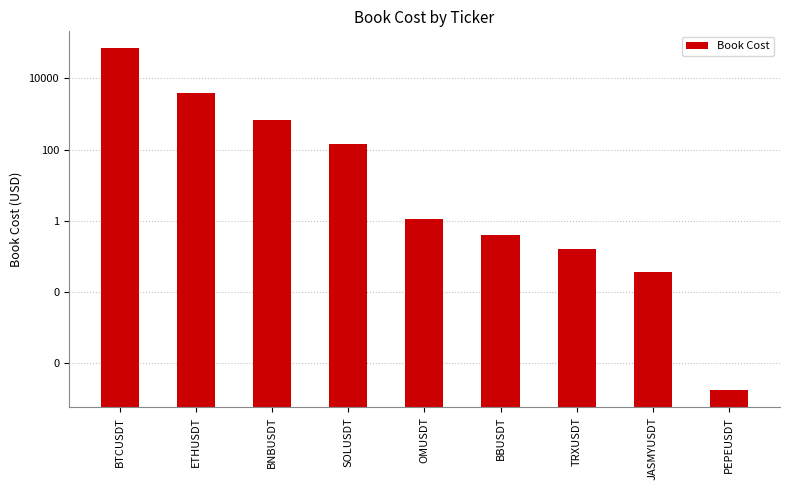

Is it true that the value at PEPEUSDT is 0.0?

True